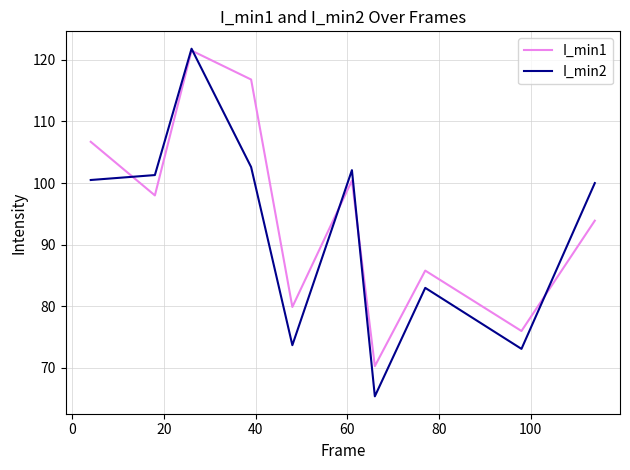

What is the maximum value for I_min1?

121.5